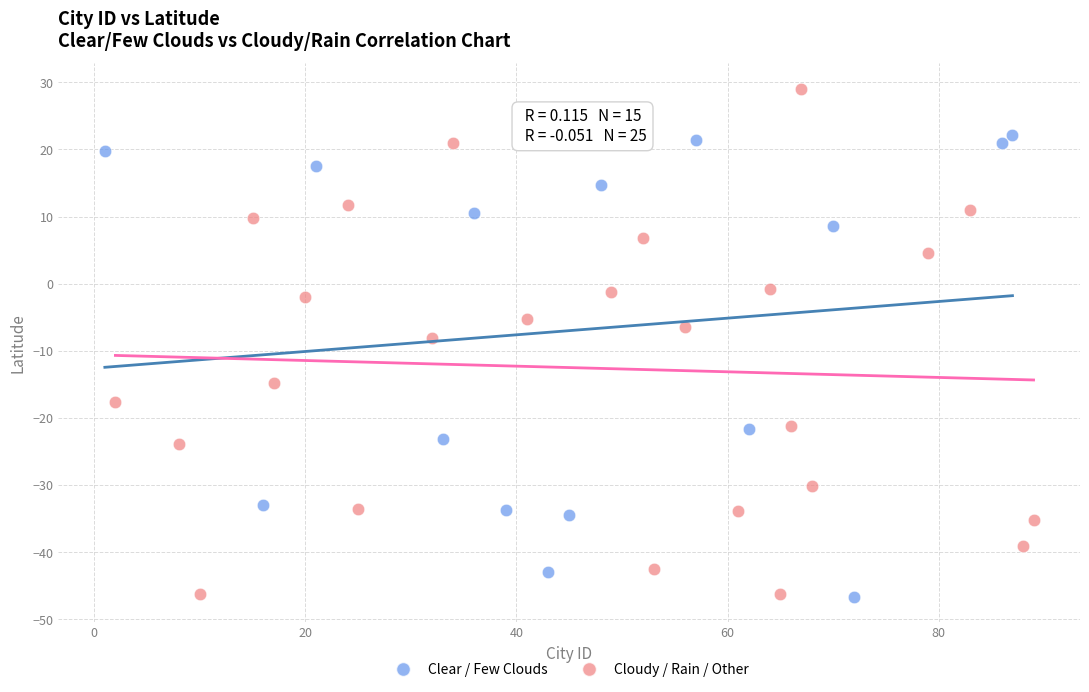

Which series contains the highest Y value?

Cloudy / Rain / Other